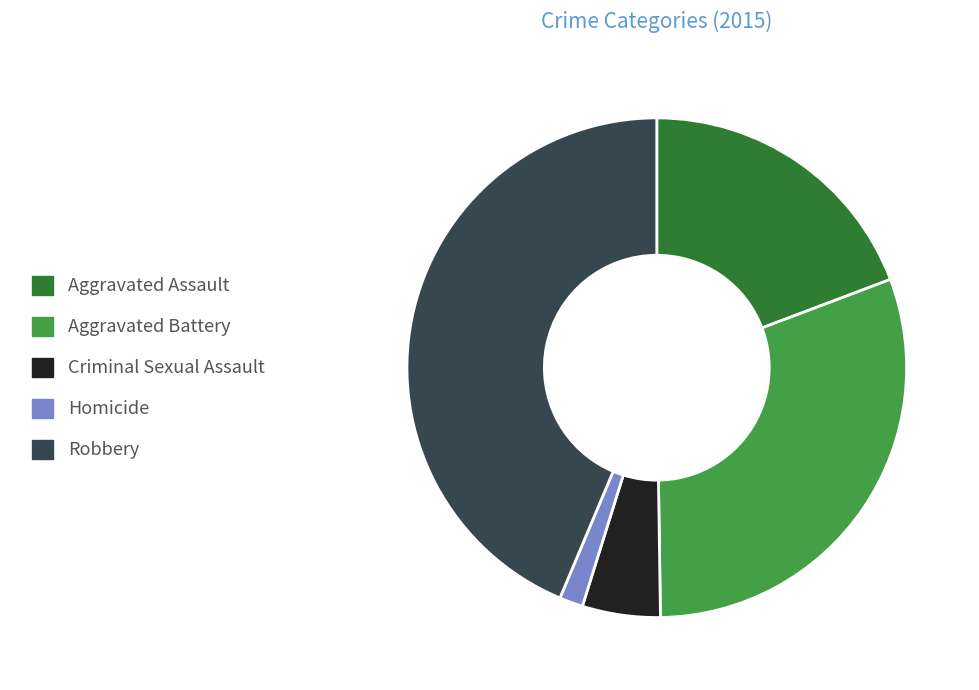

Is there a majority slice in this chart?

No